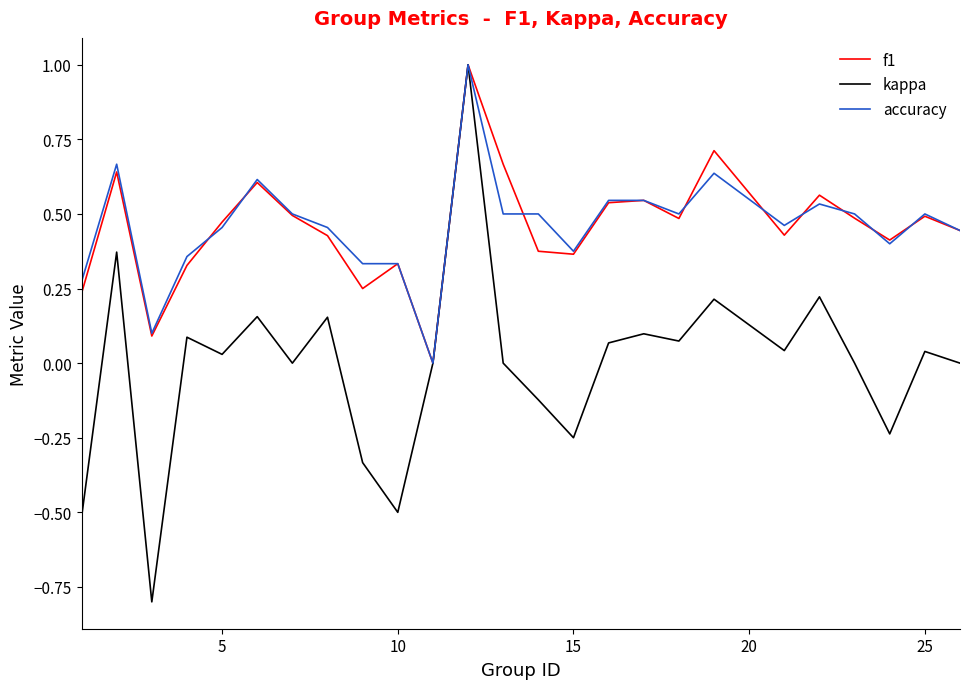

What is the maximum value for f1?

1.0